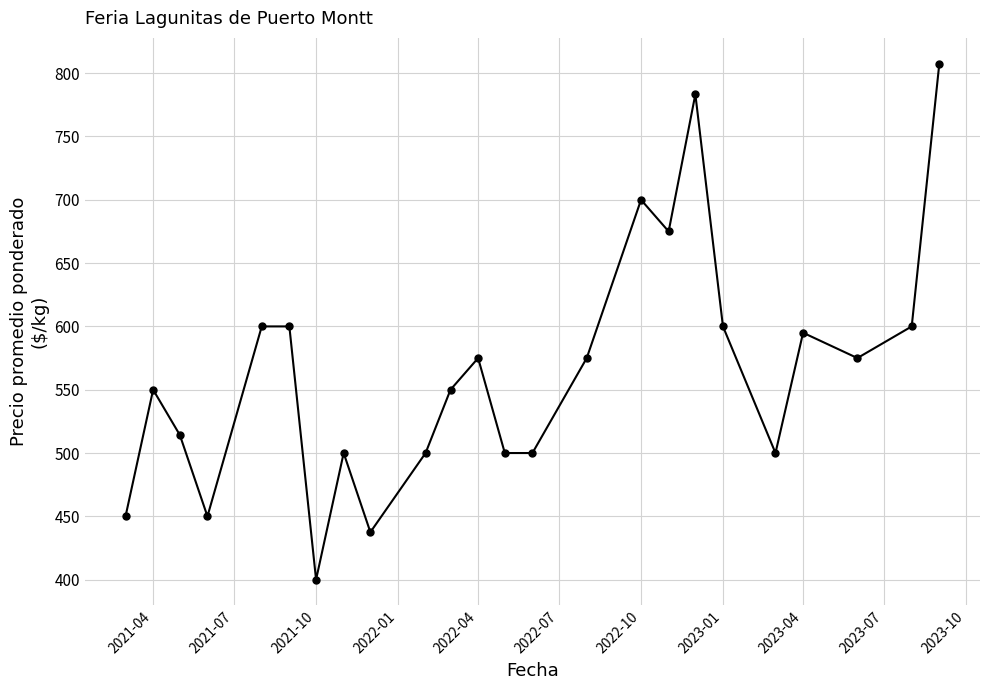

What is the average value?

564.1